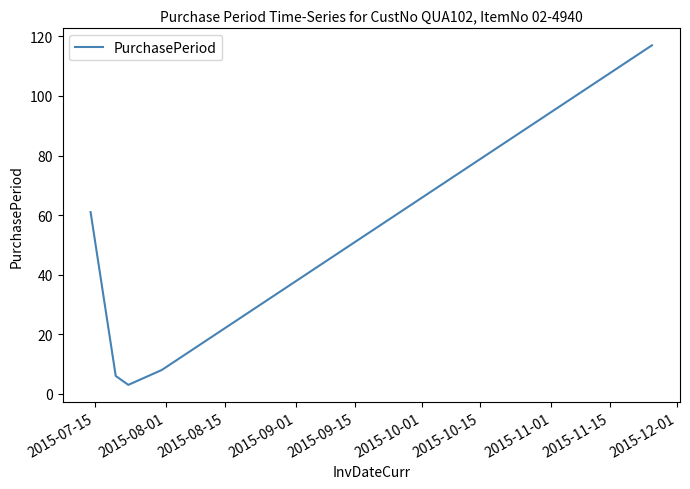

True or false: there are more than 0 points higher than both neighbors.

False